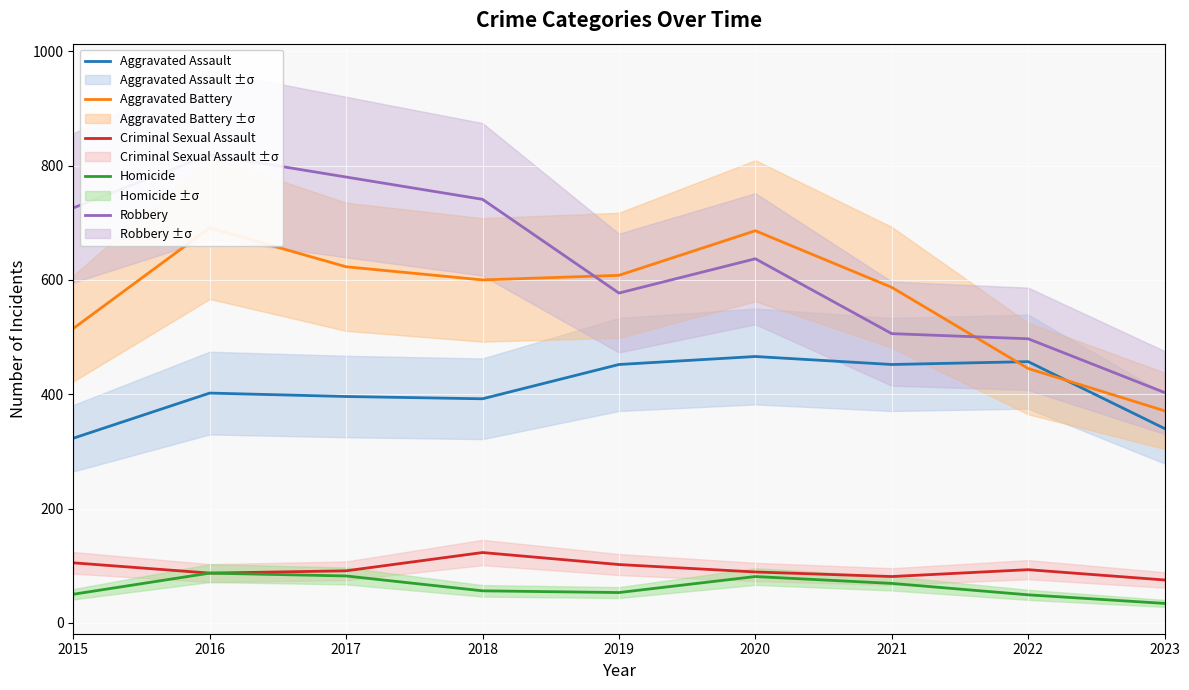

What is the difference between the maximum and second lowest values in the Aggravated Battery series?

246